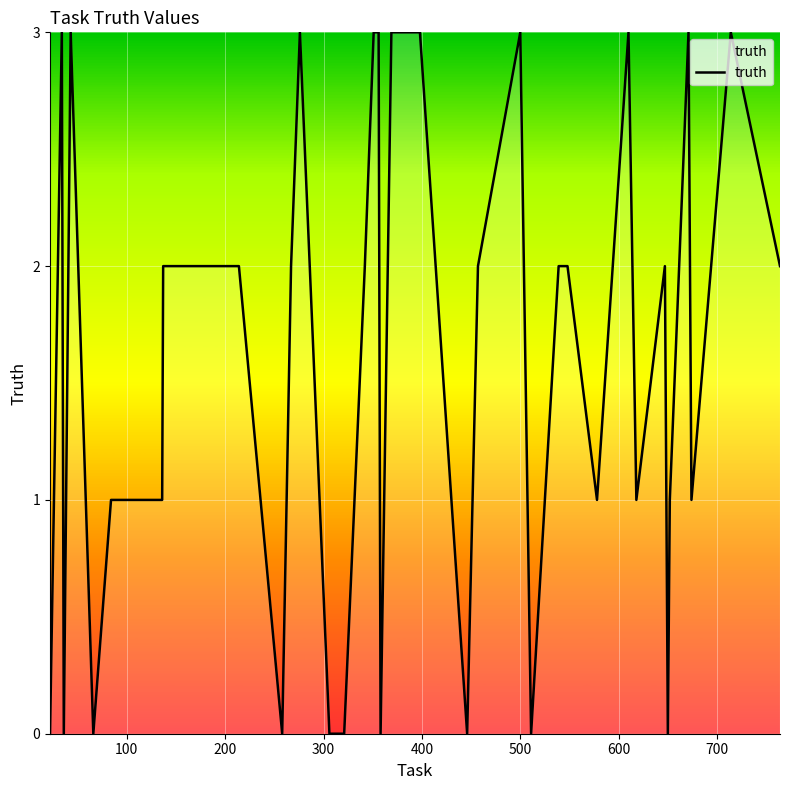

What is the difference between the maximum and minimum values?

3